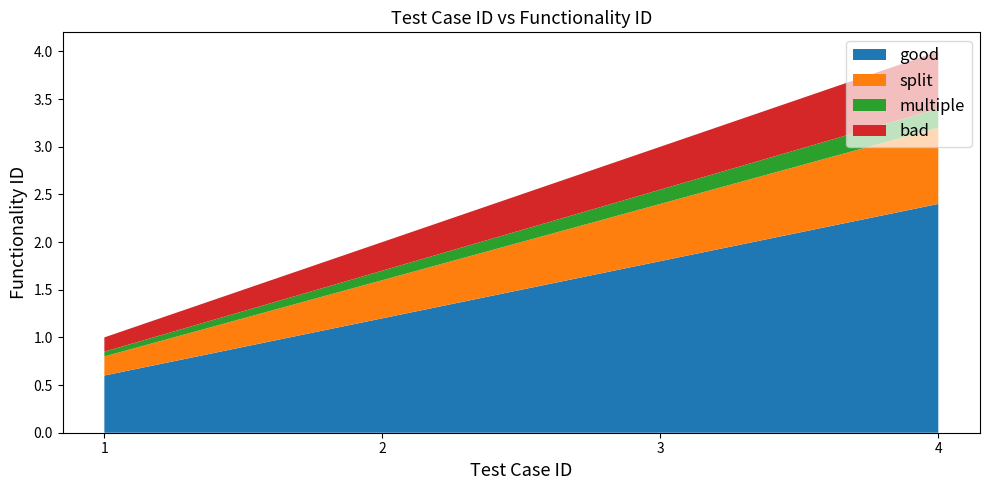

Reading left to right, what are all the values shown in this chart?

1	2	3	4